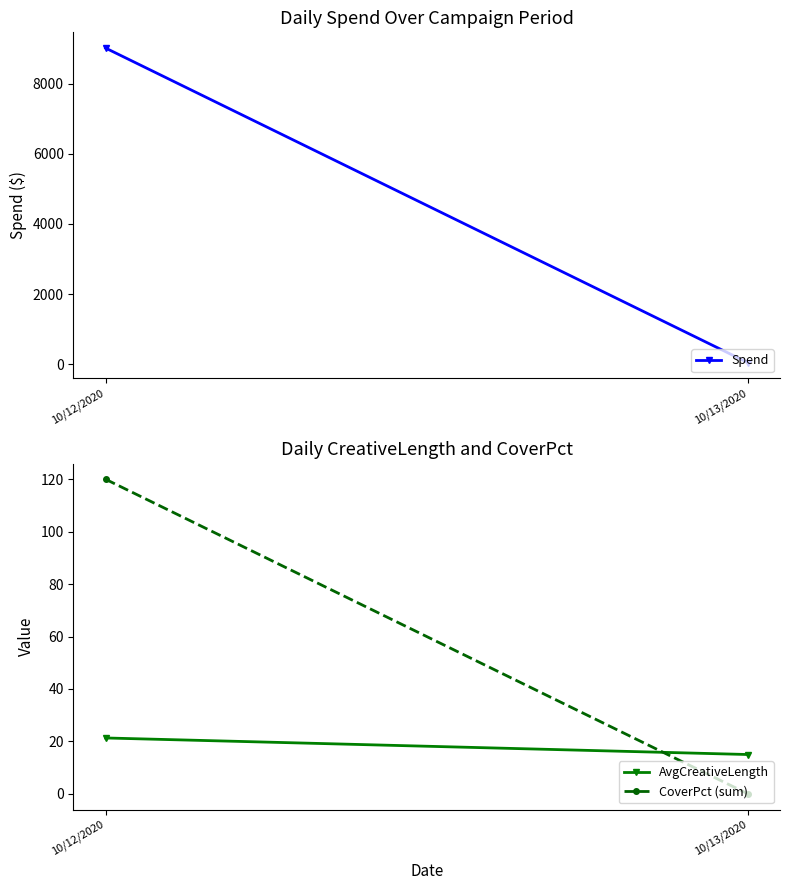

What is the greatest value displayed?

9018.5